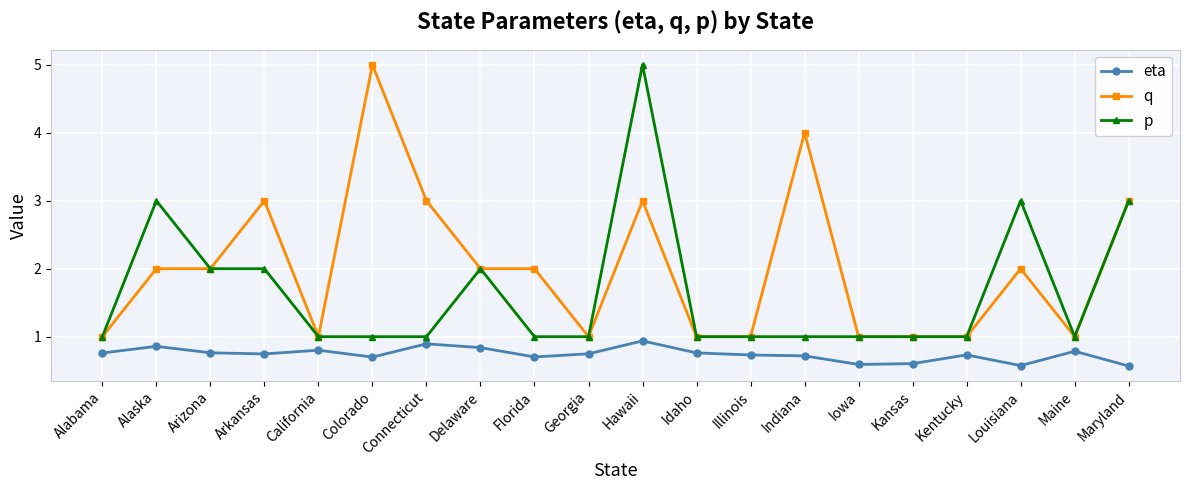

What is the total value across all series at Illinois?

2.7